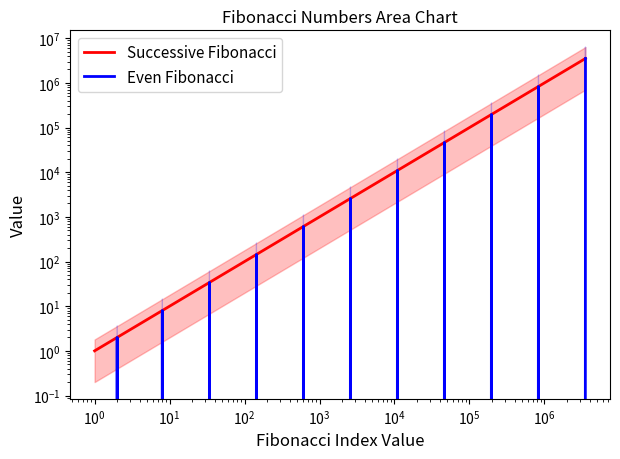

True or false: Successive Fibonacci and Even Fibonacci intersect in this chart.

False